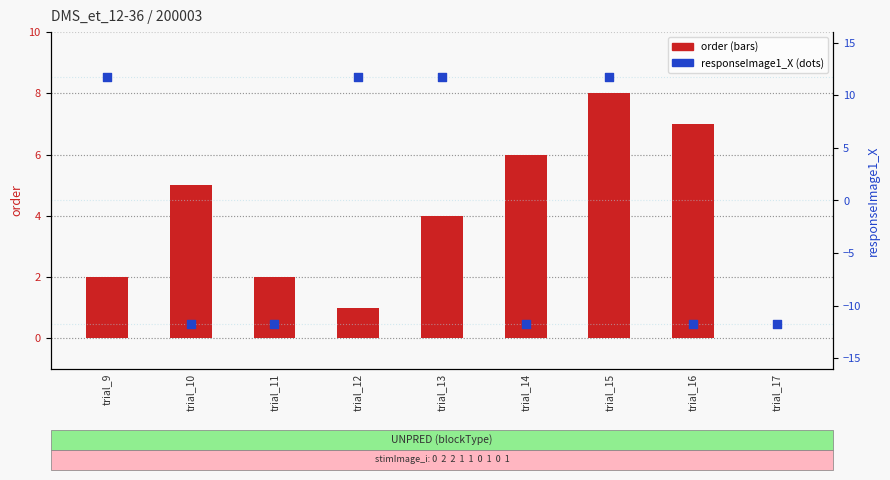

At how many categories does at least one series exceed 5?

6